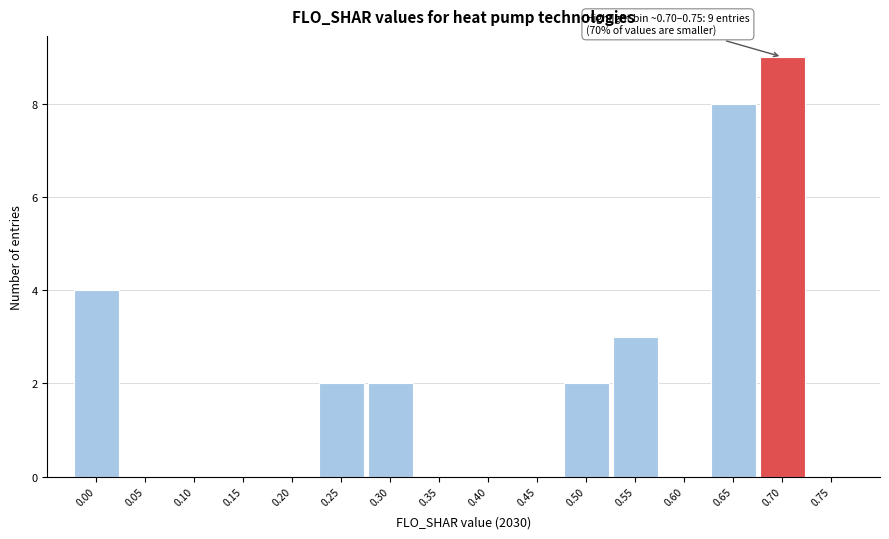

Reading left to right, transcribe all the data shown in this chart.

0.00=4	0.05=0	0.10=0	0.15=0	0.20=0	0.25=2	0.30=2	0.35=0	0.40=0	0.45=0	0.50=2	0.55=3	0.60=0	0.65=8	0.70=9	0.75=0